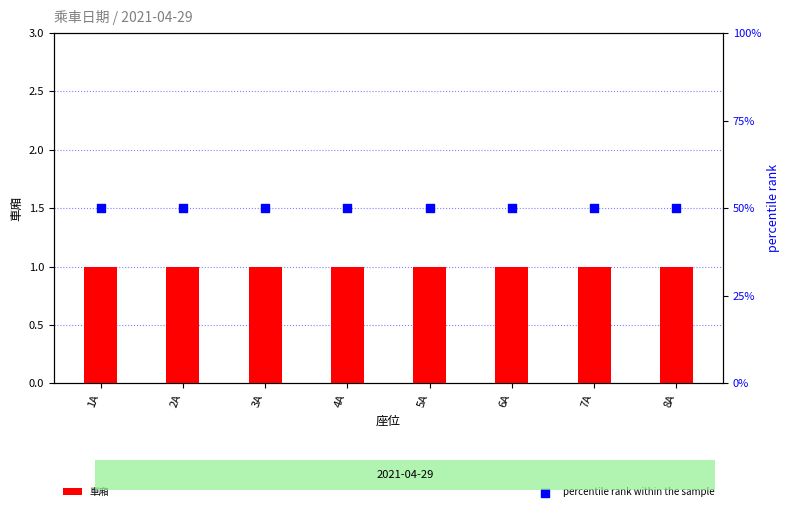

What are all the series names shown in the legend?

車廂, percentile rank within the sample